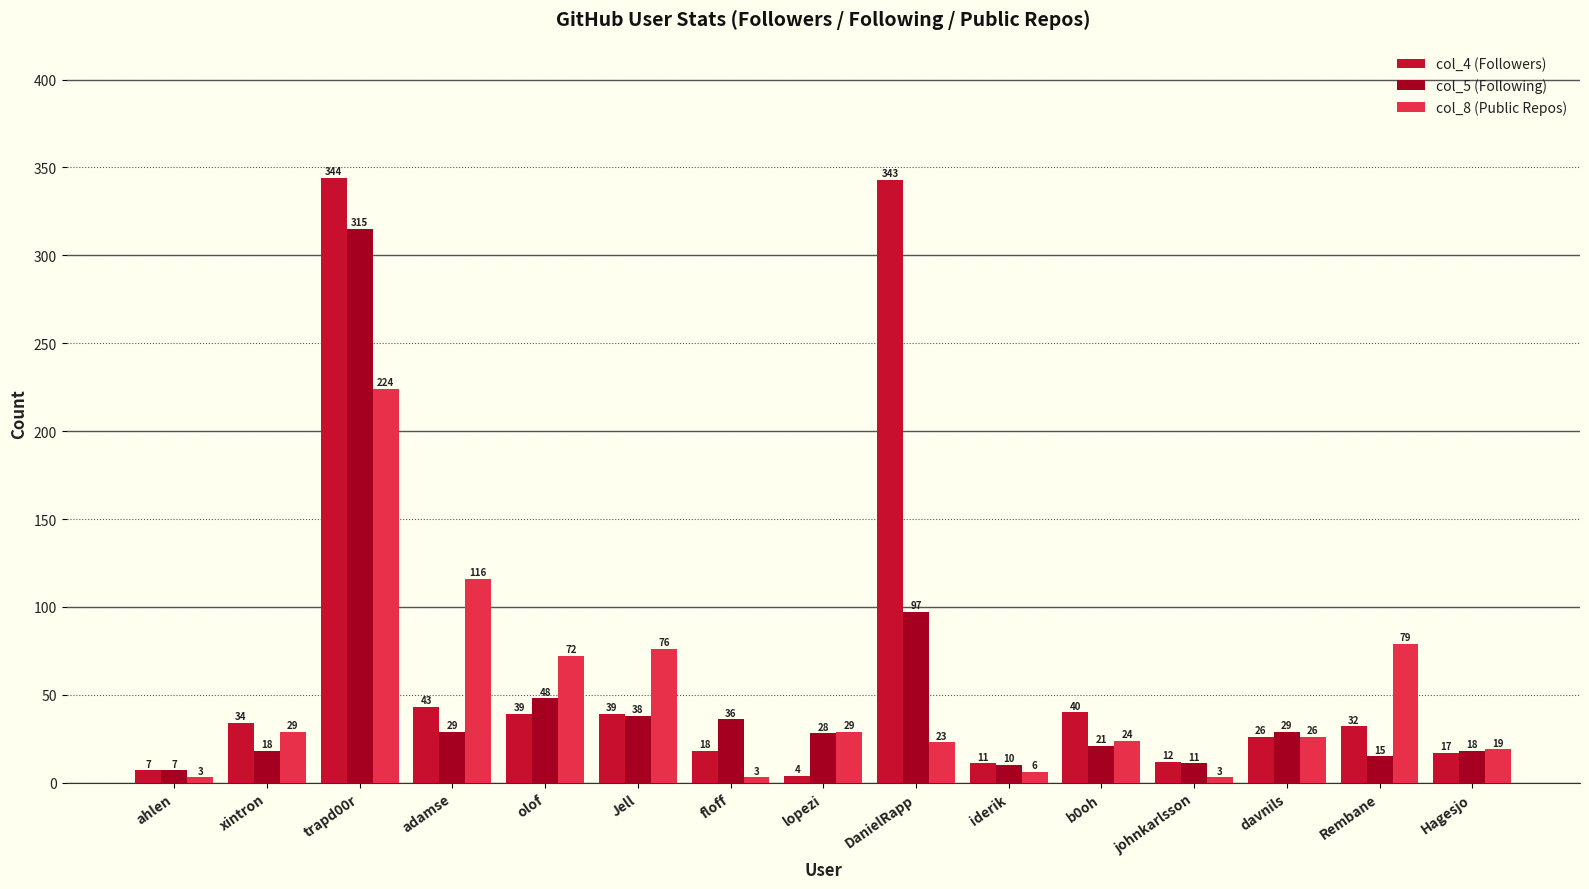

What is the label of the 8th bar from the right?

lopezi